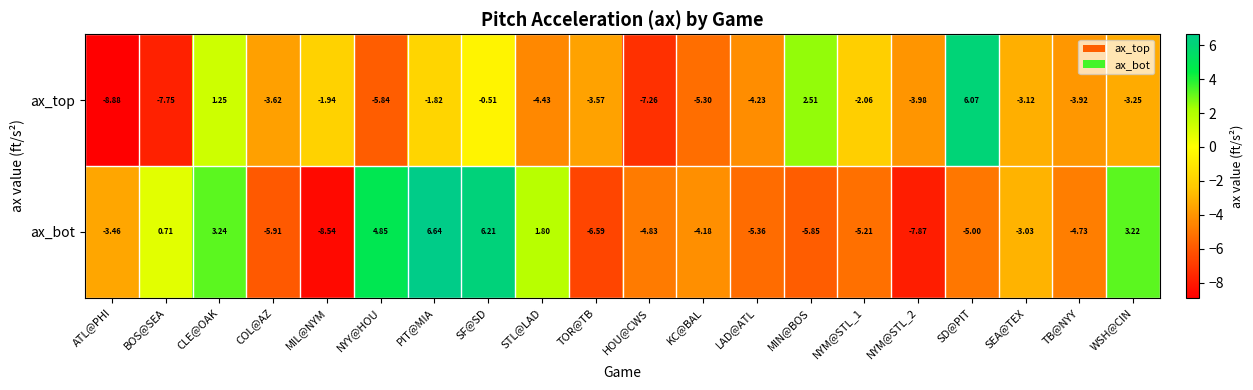

List the series in order of their overall mean, lowest first.

ax_top, ax_bot